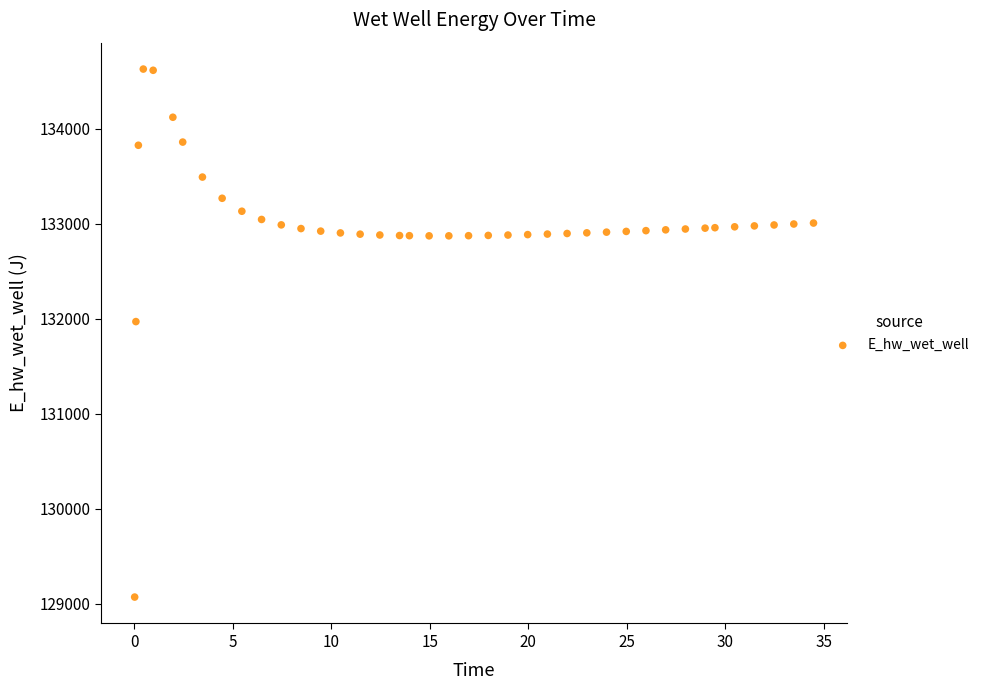

What Y value in the scatter plot is closest to 131849?

131970.0